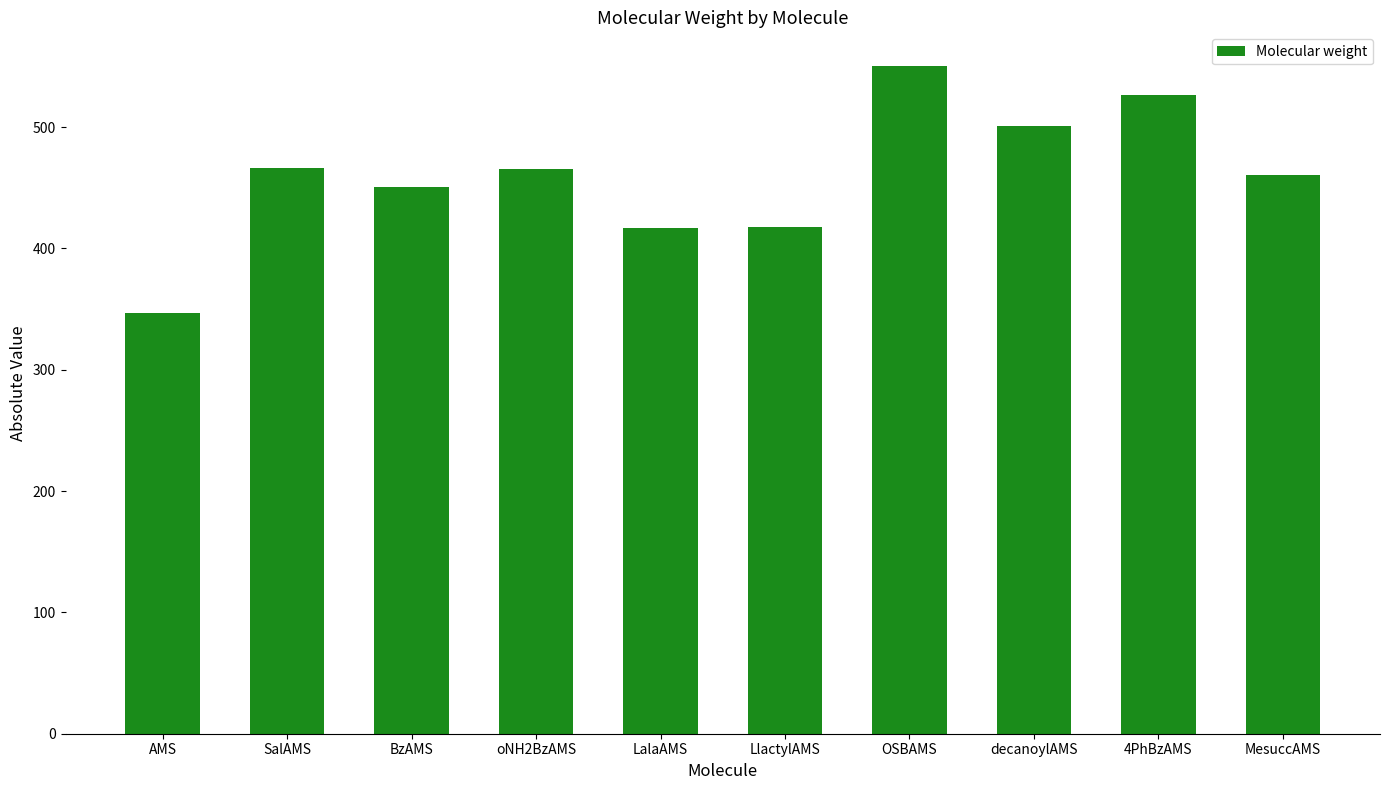

What is the average value?

460.0